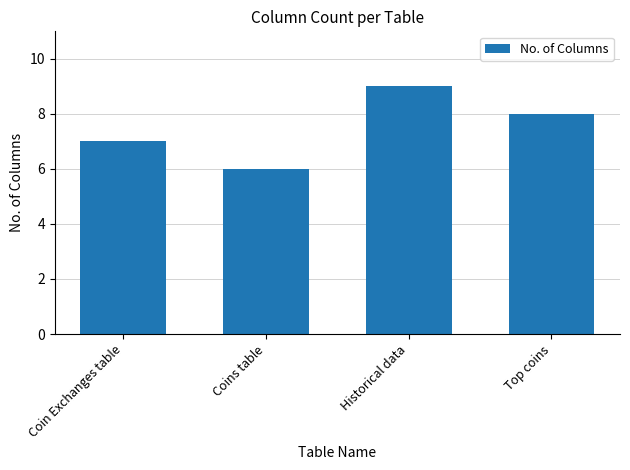

At which label is the value closest to 7?

Coin Exchanges table